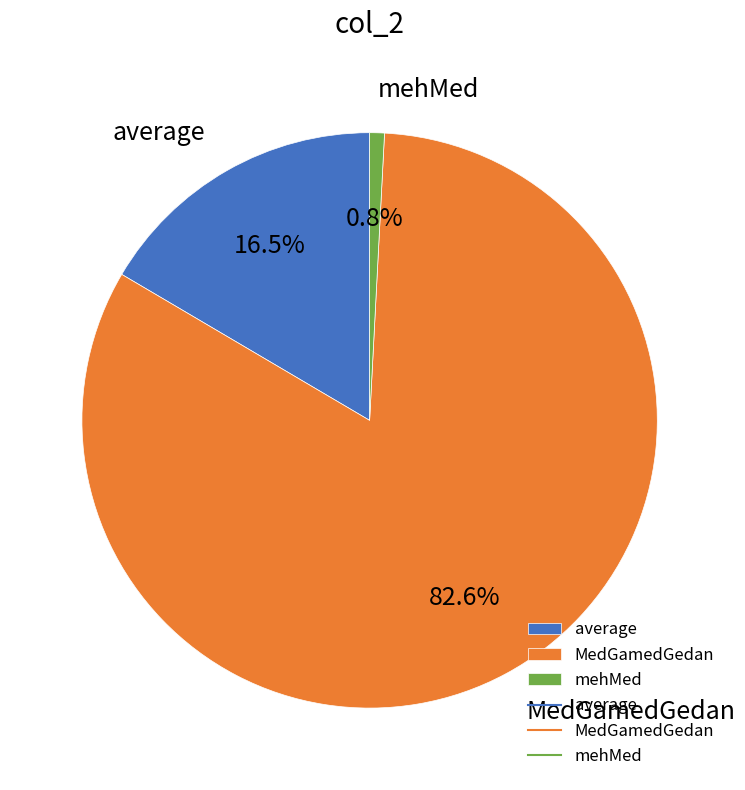

What is the ratio of the value at MedGamedGedan to the value at average?

5.0